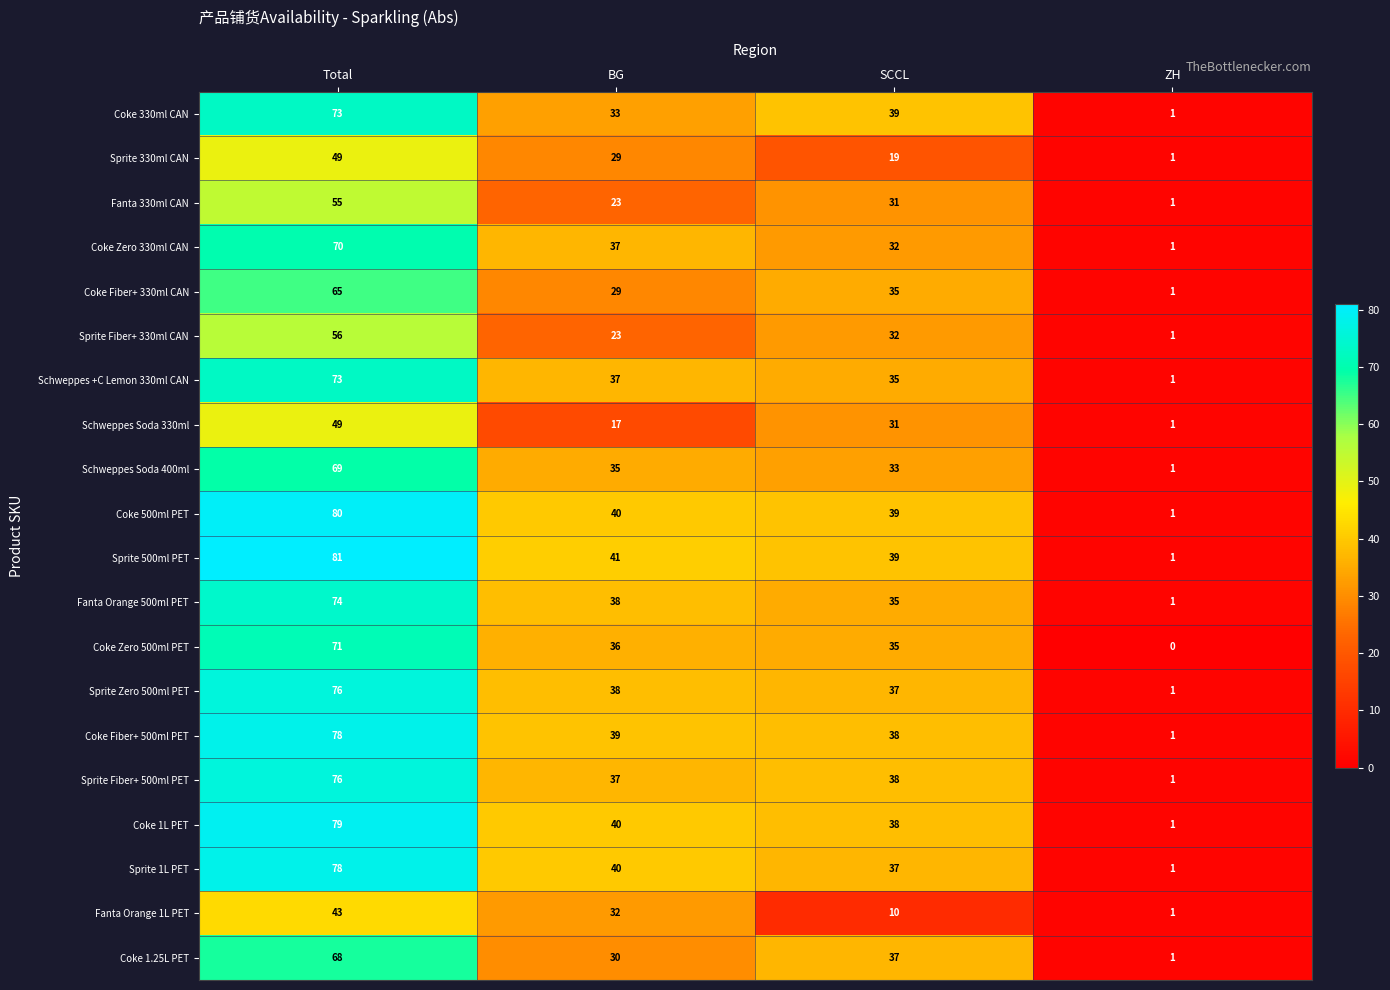

Between Total and ZH, which series saw the biggest shift?

Sprite 500ml PET